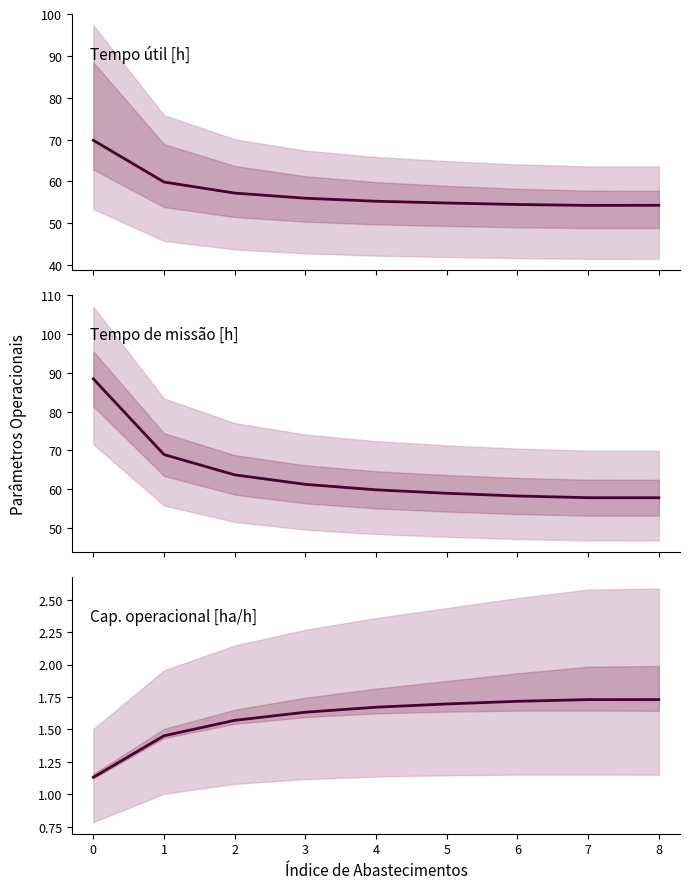

How many lines are shown in the chart?

3